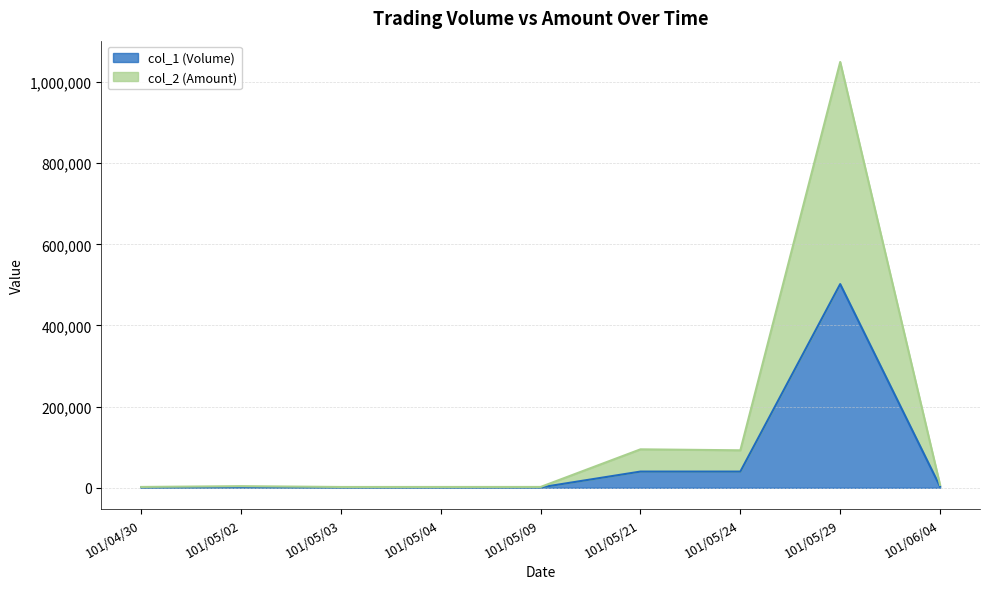

At which label does col_2 (Amount) first exceed 4020?

101/05/21